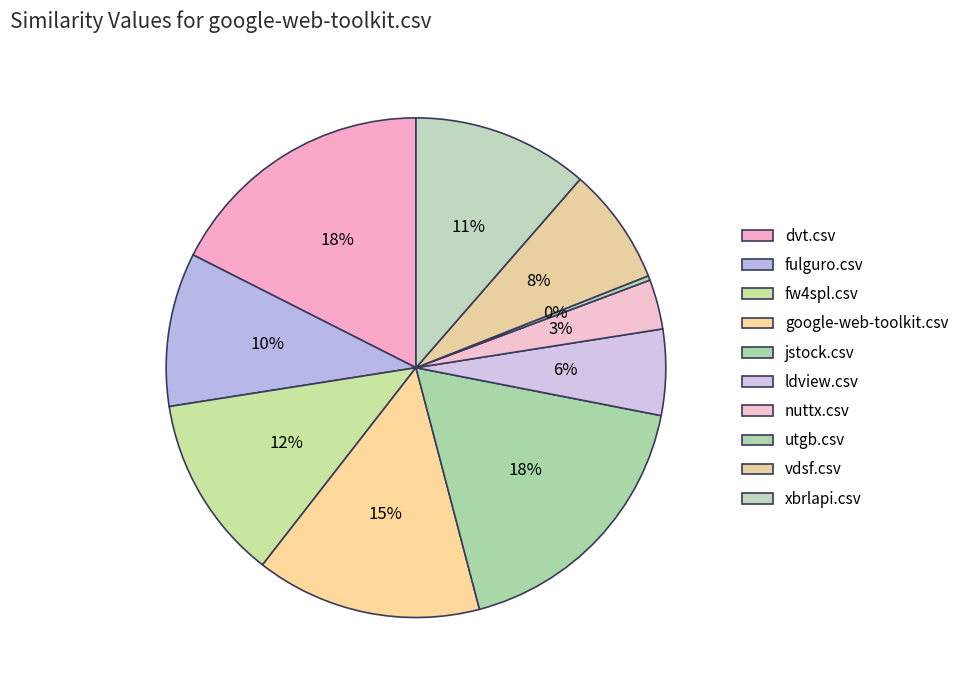

Is utgb.csv the majority of the pie?

No